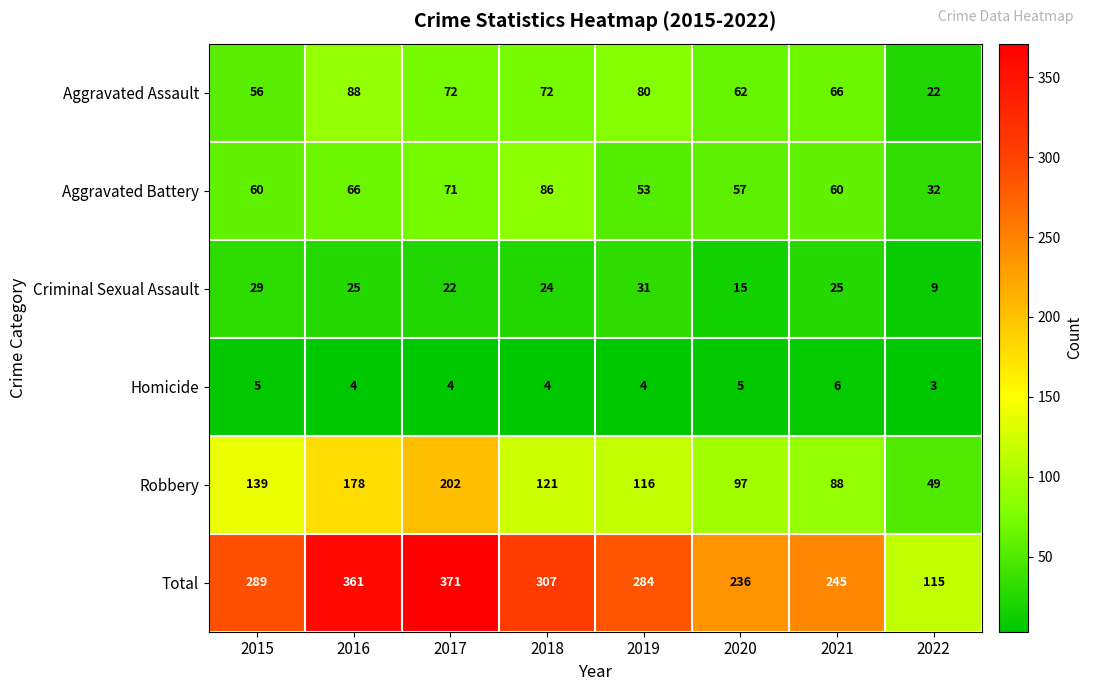

True or false: Total has a value of 334 at 2020.

False